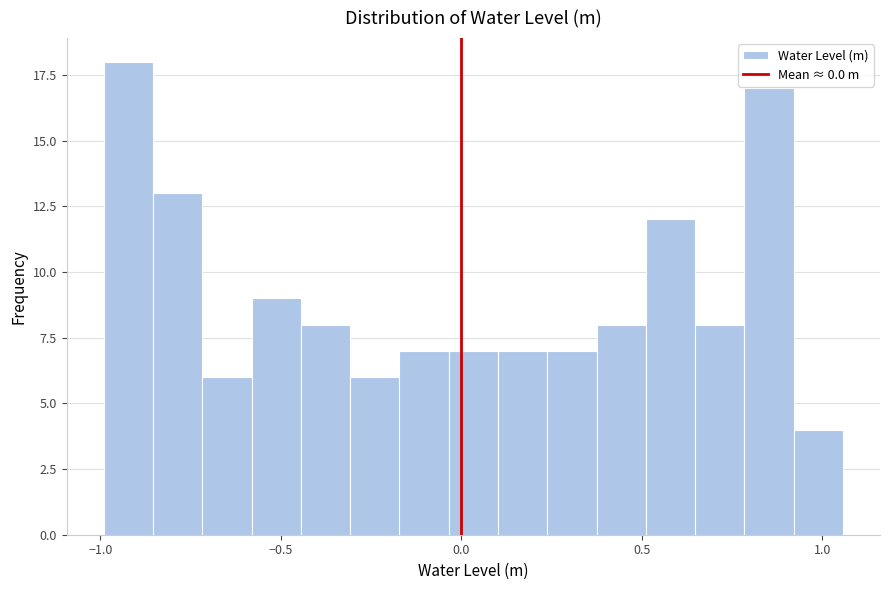

Around what value on the x-axis is the tallest bar? Give the approximate position of its centre, as read against the axis.

-0.90